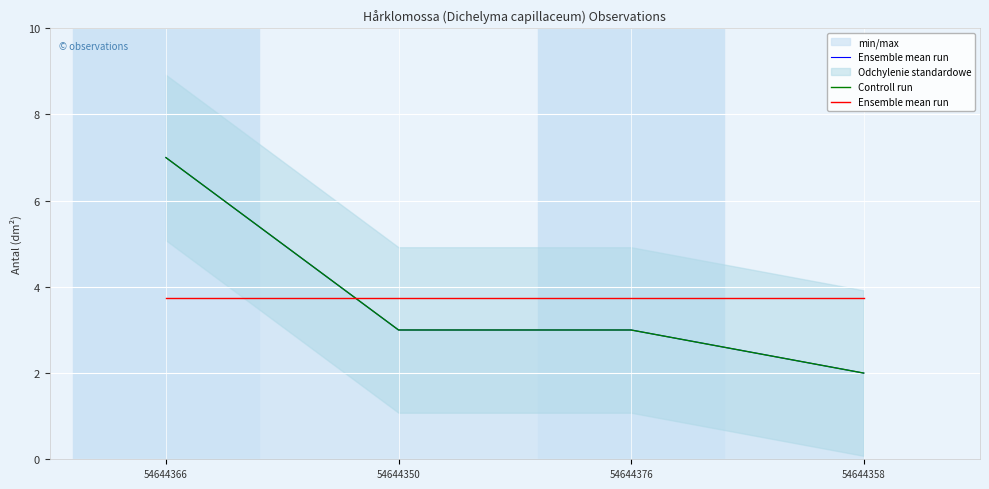

What is the value of the Ensemble mean run point at the 3rd from the left?

3.8